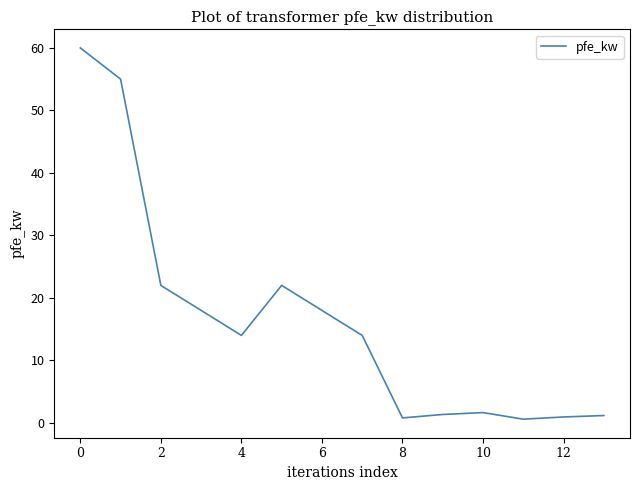

What is the smallest value displayed?

0.6